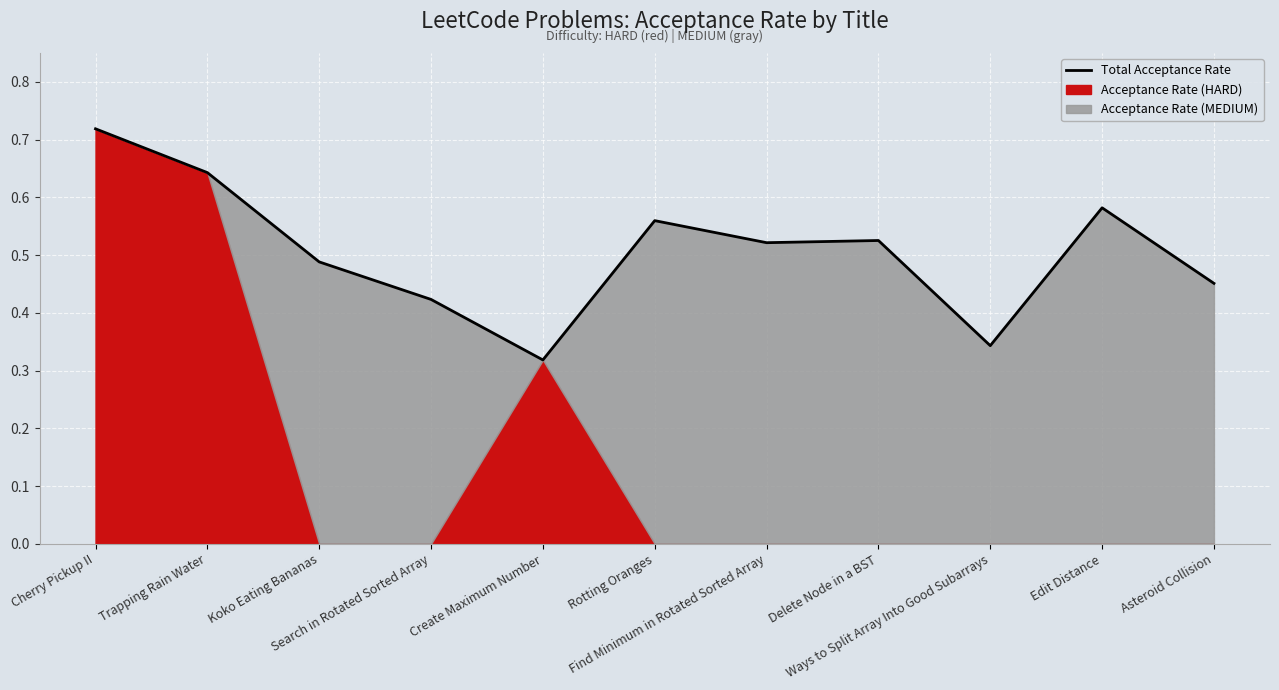

Reading left to right, transcribe all the data shown in this chart.

0.7	0.6	0.5	0.4	0.3	0.6	0.5	0.5	0.3	0.6	0.5